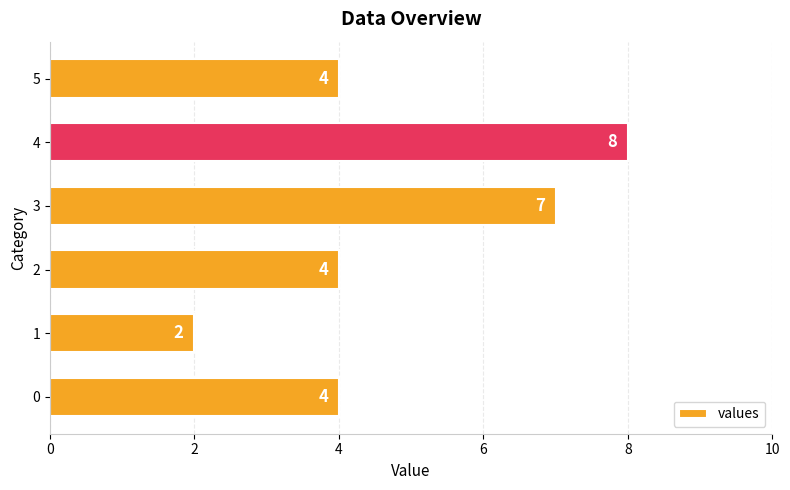

What is the ratio of the value at 4 to the value at 2?

2.0